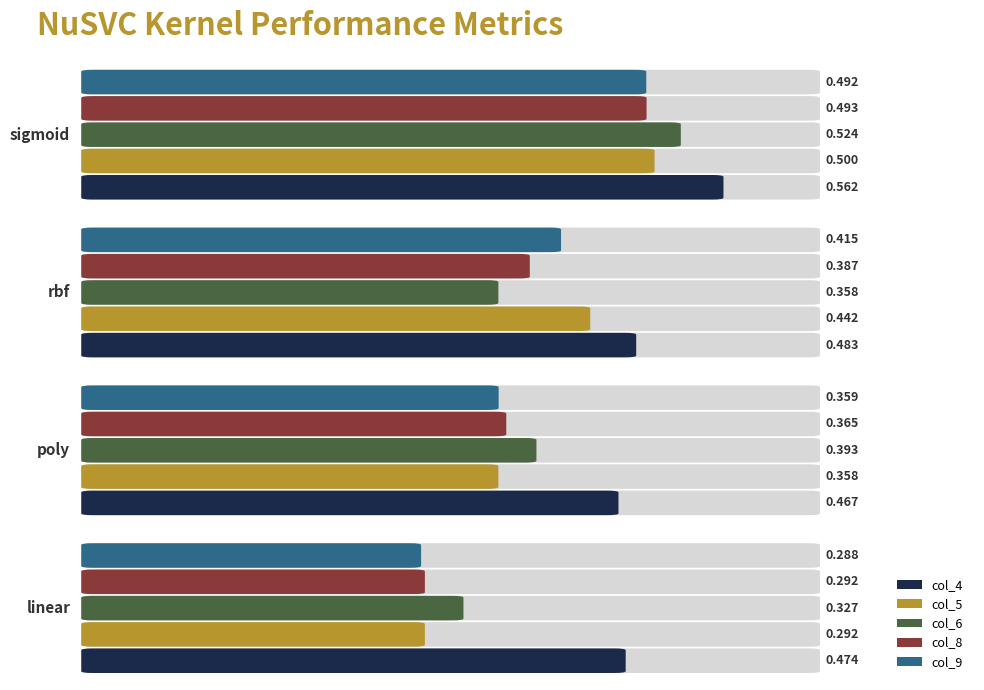

Which has a higher value, poly or linear?

linear